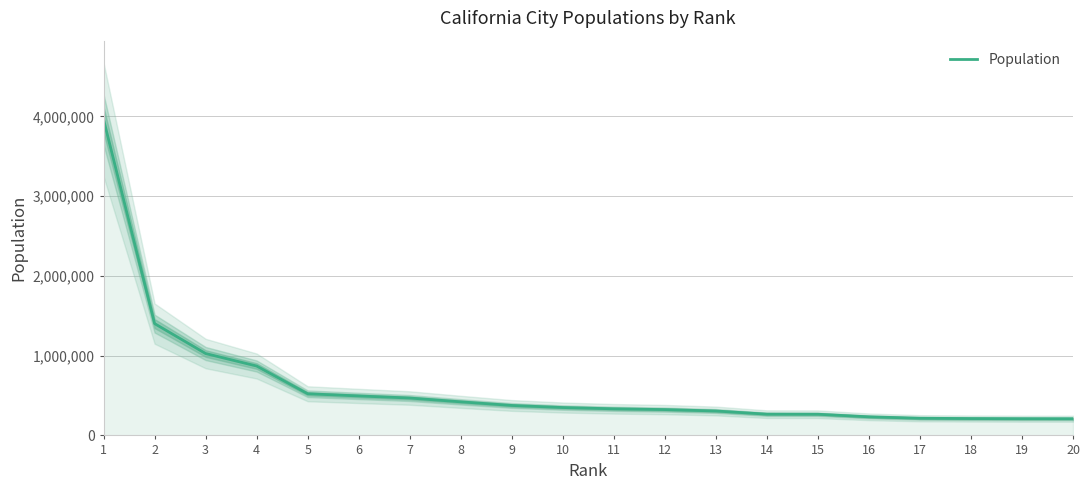

Reading left to right, transcribe all the data shown in this chart.

3959657	1401932	1026658	870044	522277	495011	468883	421042	375699	349668	333499	323935	306283	266468	265502	233083	215182	211336	209478	208943